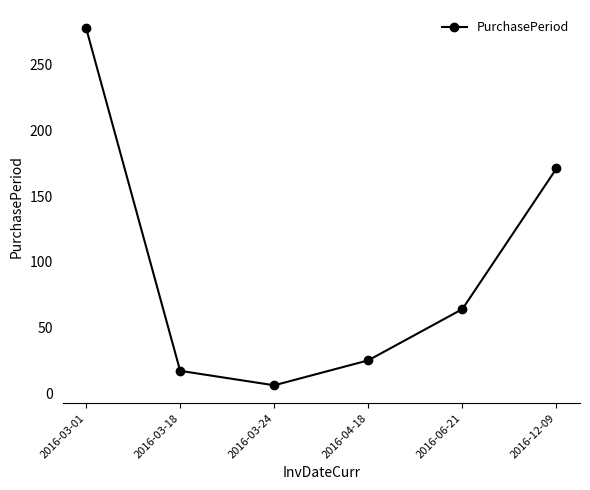

What is the label of the 1st point from the right?

2016-12-09